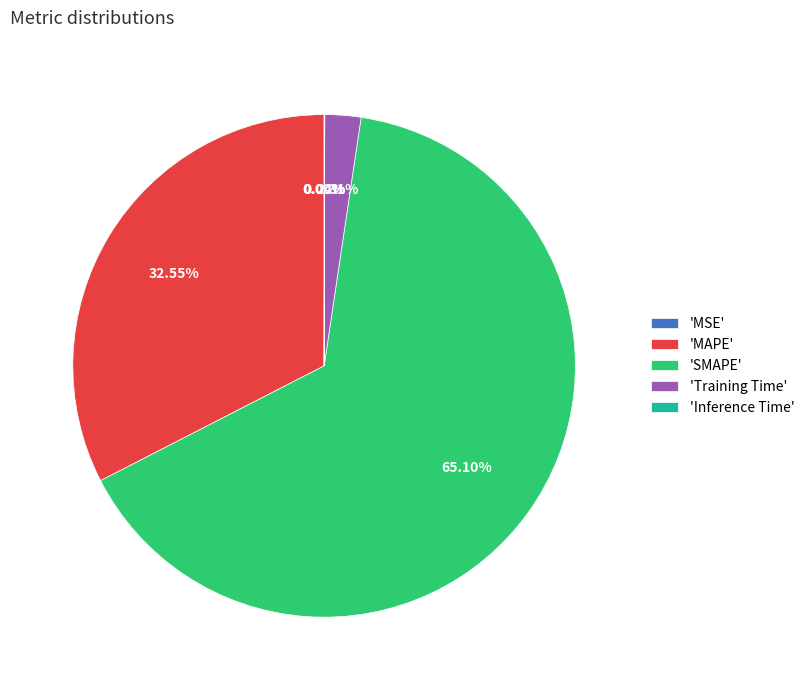

What is the largest slice in the pie chart?

'SMAPE'